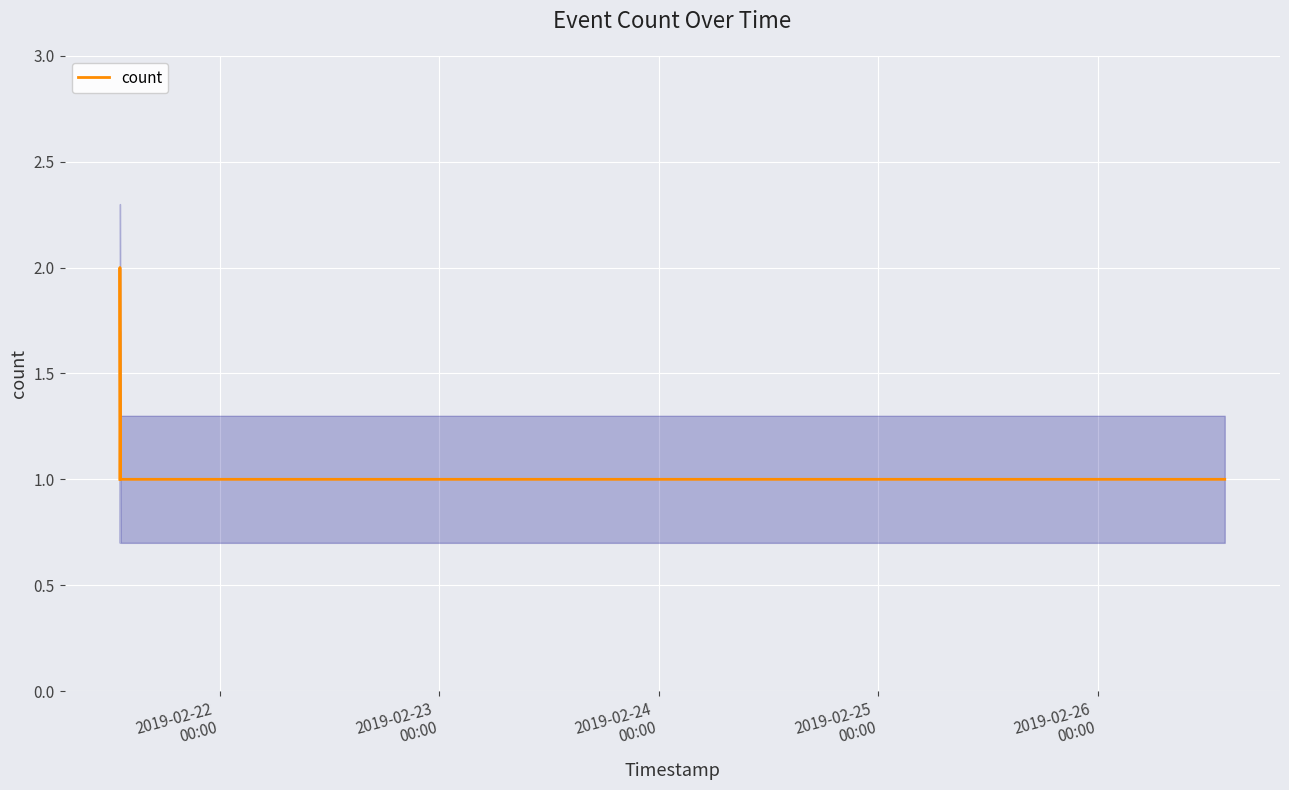

How many interior local peaks does the count series have?

1